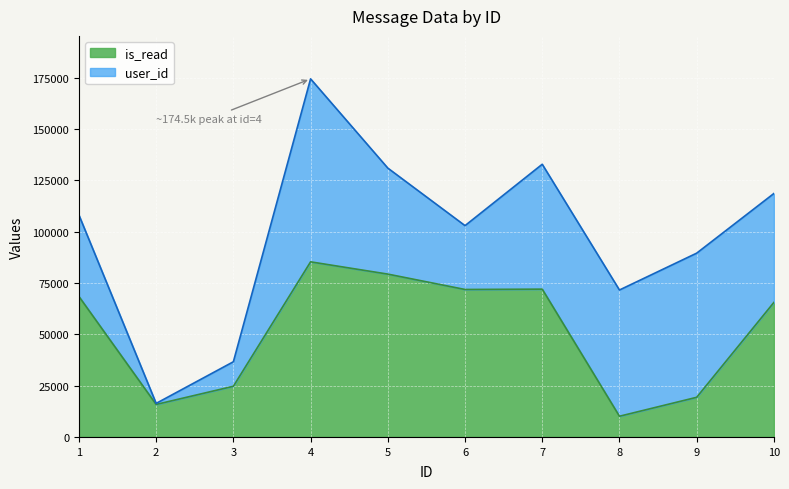

What is the difference between the second highest and minimum values?

69252